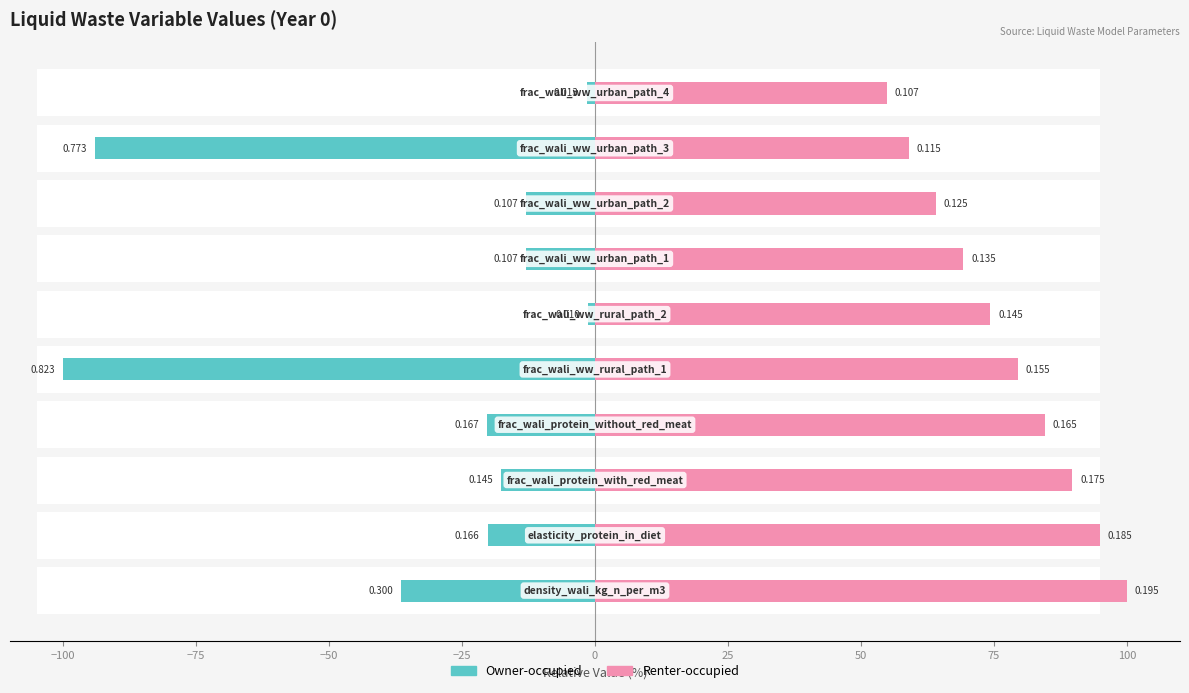

The value of Renter-occupied at 100 is 25.4. True or false?

False